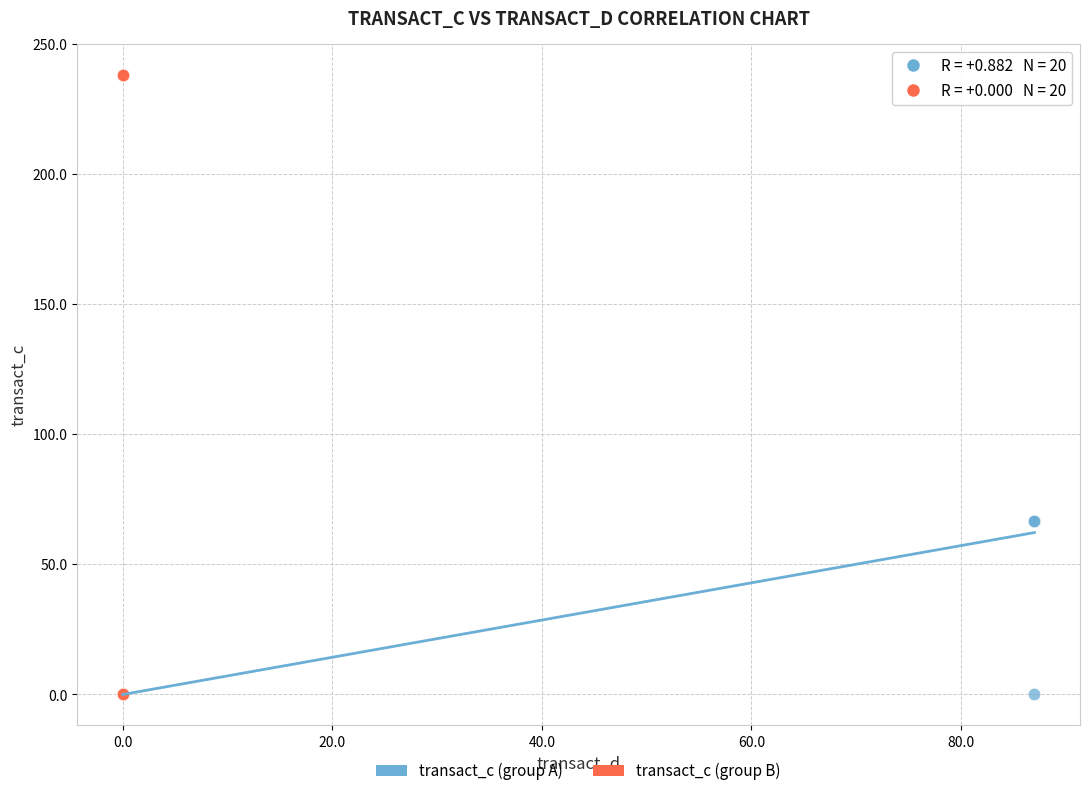

Which series contains the highest Y value?

transact_c (group B)